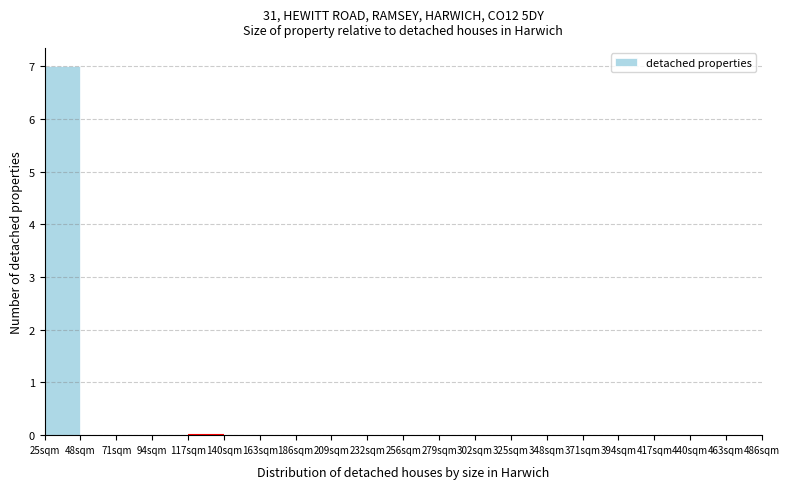

Reading left to right, list all the values displayed in this chart.

25sqm=7	48sqm=0	71sqm=0	94sqm=0	117sqm=0	140sqm=0	163sqm=0	186sqm=0	209sqm=0	232sqm=0	256sqm=0	279sqm=0	302sqm=0	325sqm=0	348sqm=0	371sqm=0	394sqm=0	417sqm=0	440sqm=0	463sqm=0